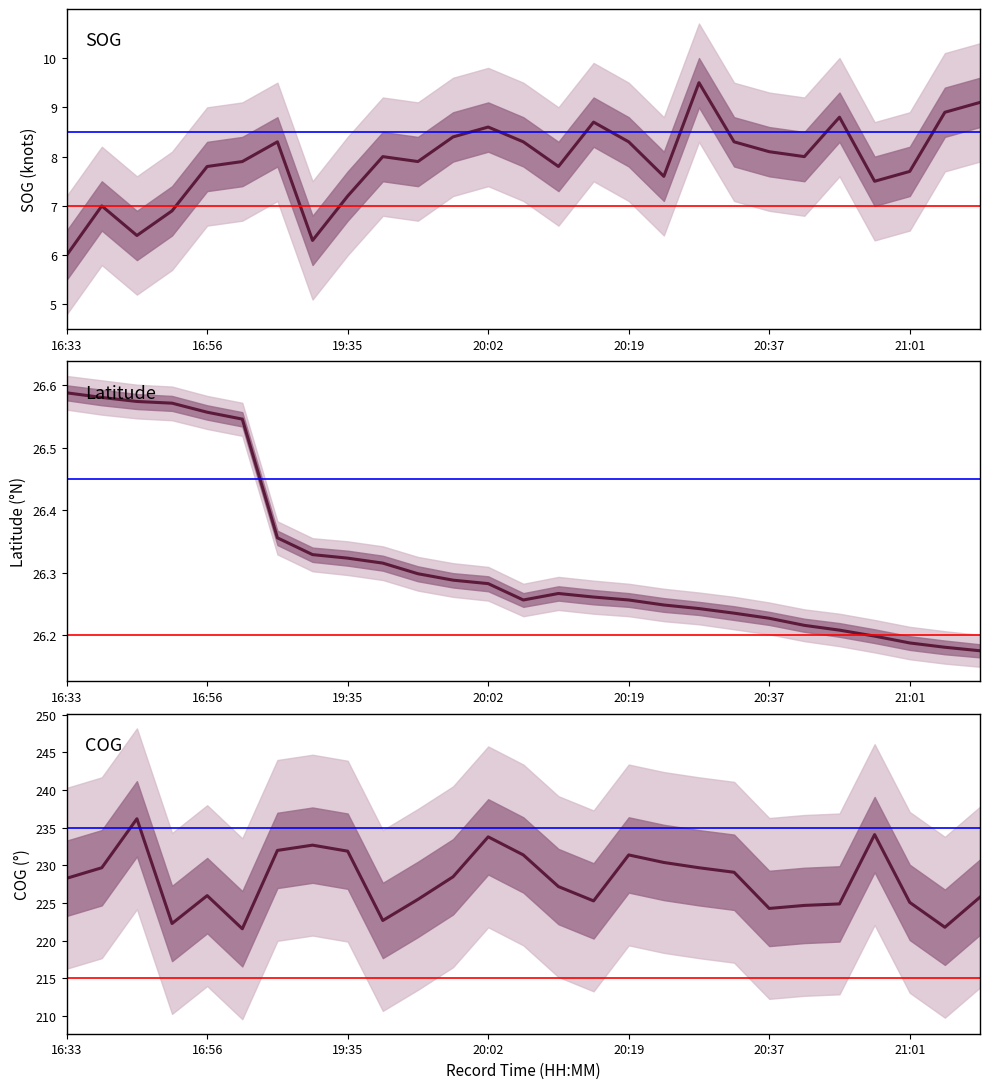

Where is the first local maximum for SOG?

16:38